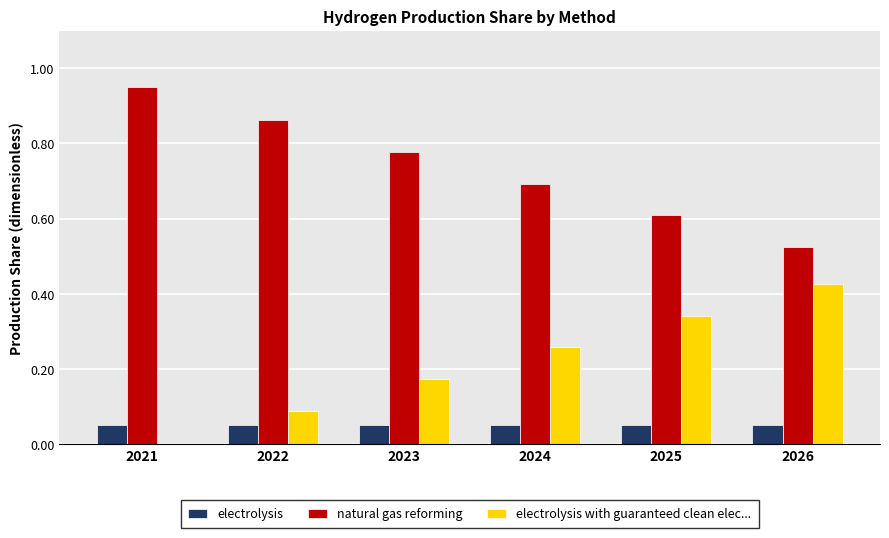

At which category does the chart reach its peak across all series?

2021